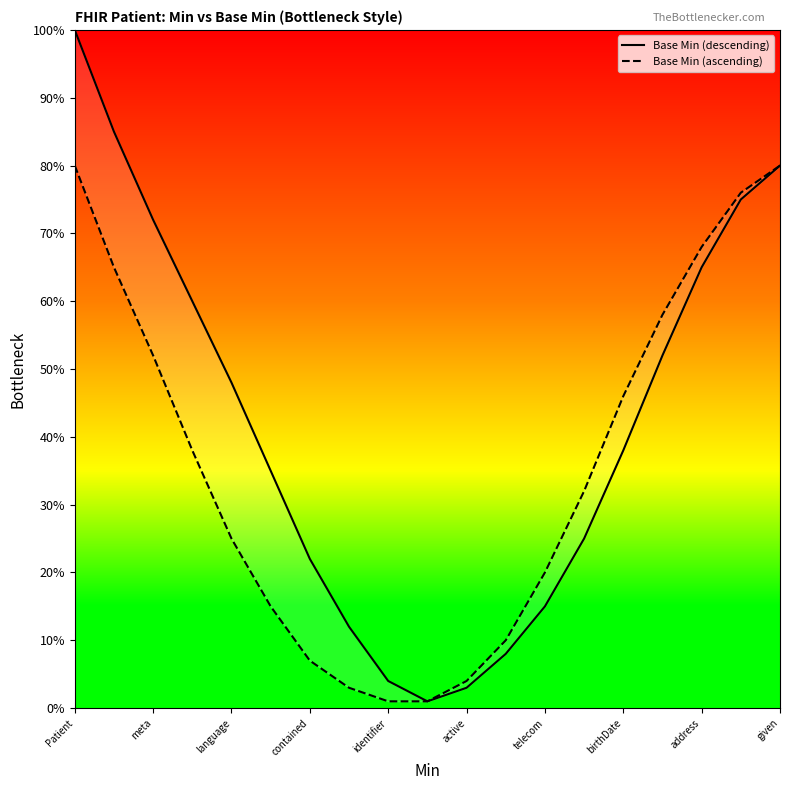

Rank the series by their average value, from highest to lowest.

Base Min (descending), Base Min (ascending)